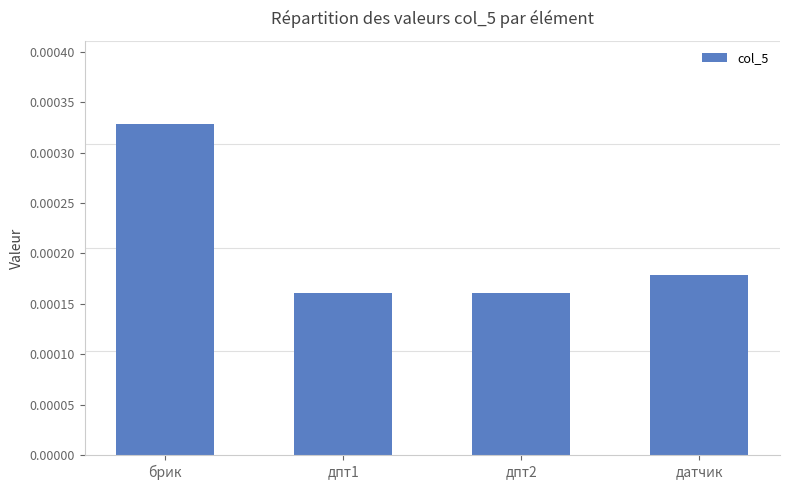

What position from the right is датчик?

1